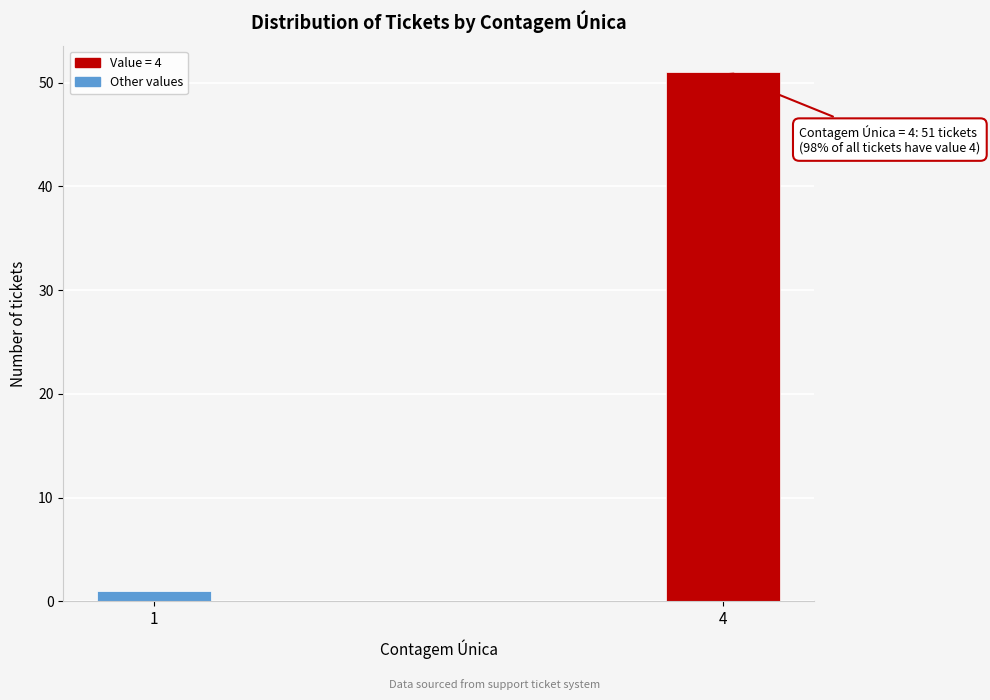

Reading left to right, list all the values displayed in this chart.

1	51